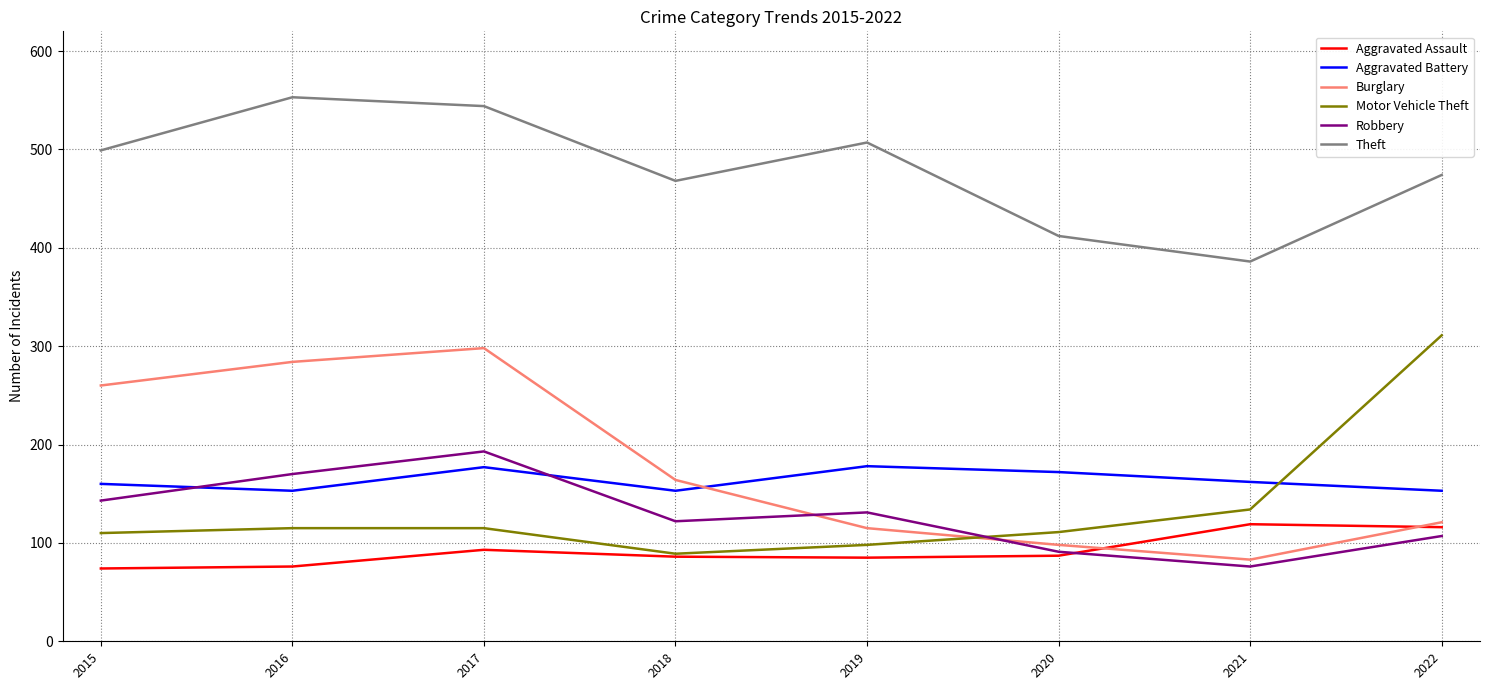

At which category is the sum across all series the highest?

2017